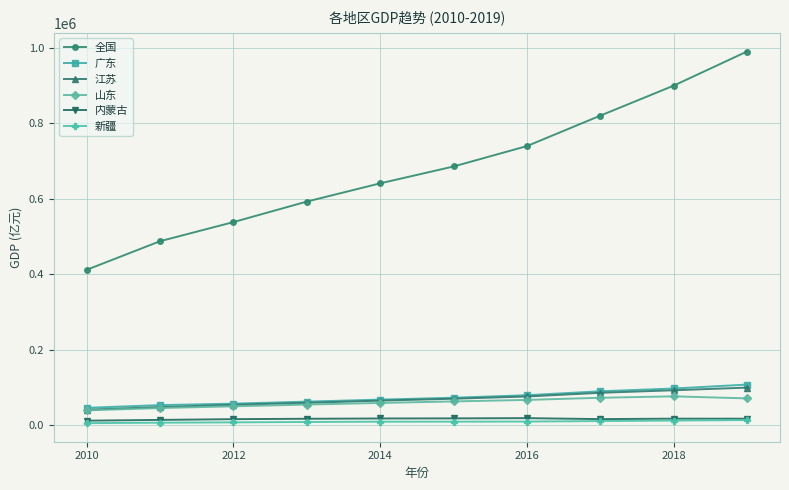

Which series has the largest total across all categories?

全国